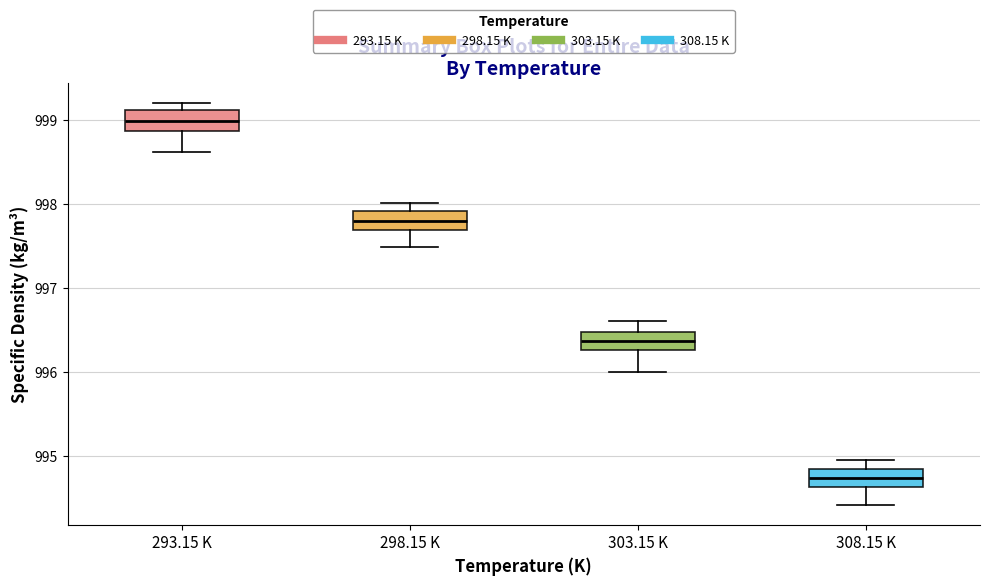

Reading left to right, read every box against the y-axis: the position of its median line, the range the box covers, and the ends of its whiskers. The values are not printed on the chart, so give them approximately, as read against the axis.

293.15 K: median 999.0, box 998.9 to 999.1, whiskers 998.6 to 999.2
298.15 K: median 997.8, box 997.7 to 997.9, whiskers 997.5 to 998.0
303.15 K: median 996.4, box 996.3 to 996.5, whiskers 996.0 to 996.6
308.15 K: median 994.7, box 994.6 to 994.8, whiskers 994.4 to 995.0